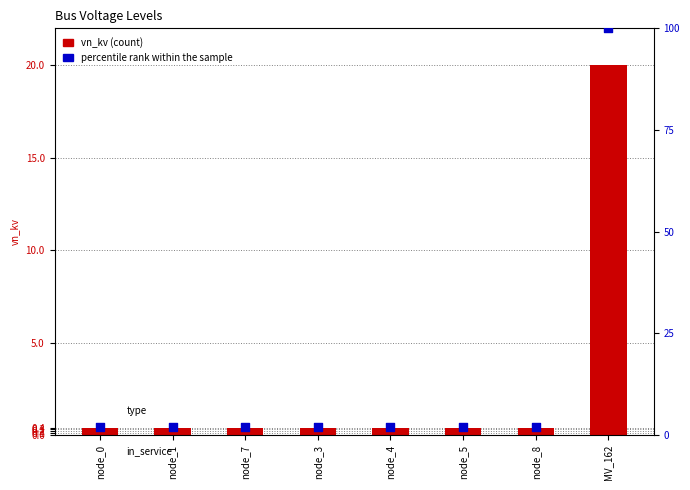

What is the total value across all series at node_3?

2.4